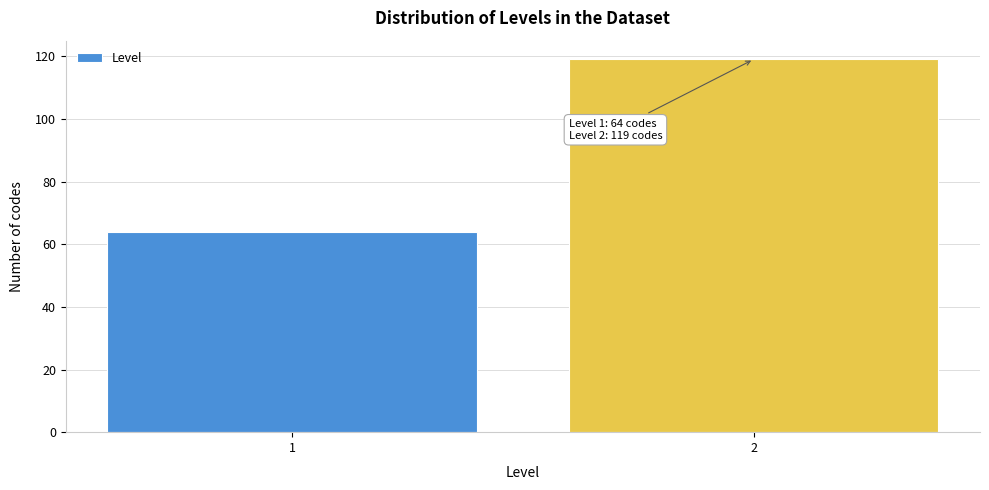

Reading right to left, what are all the values shown in this chart?

119	64